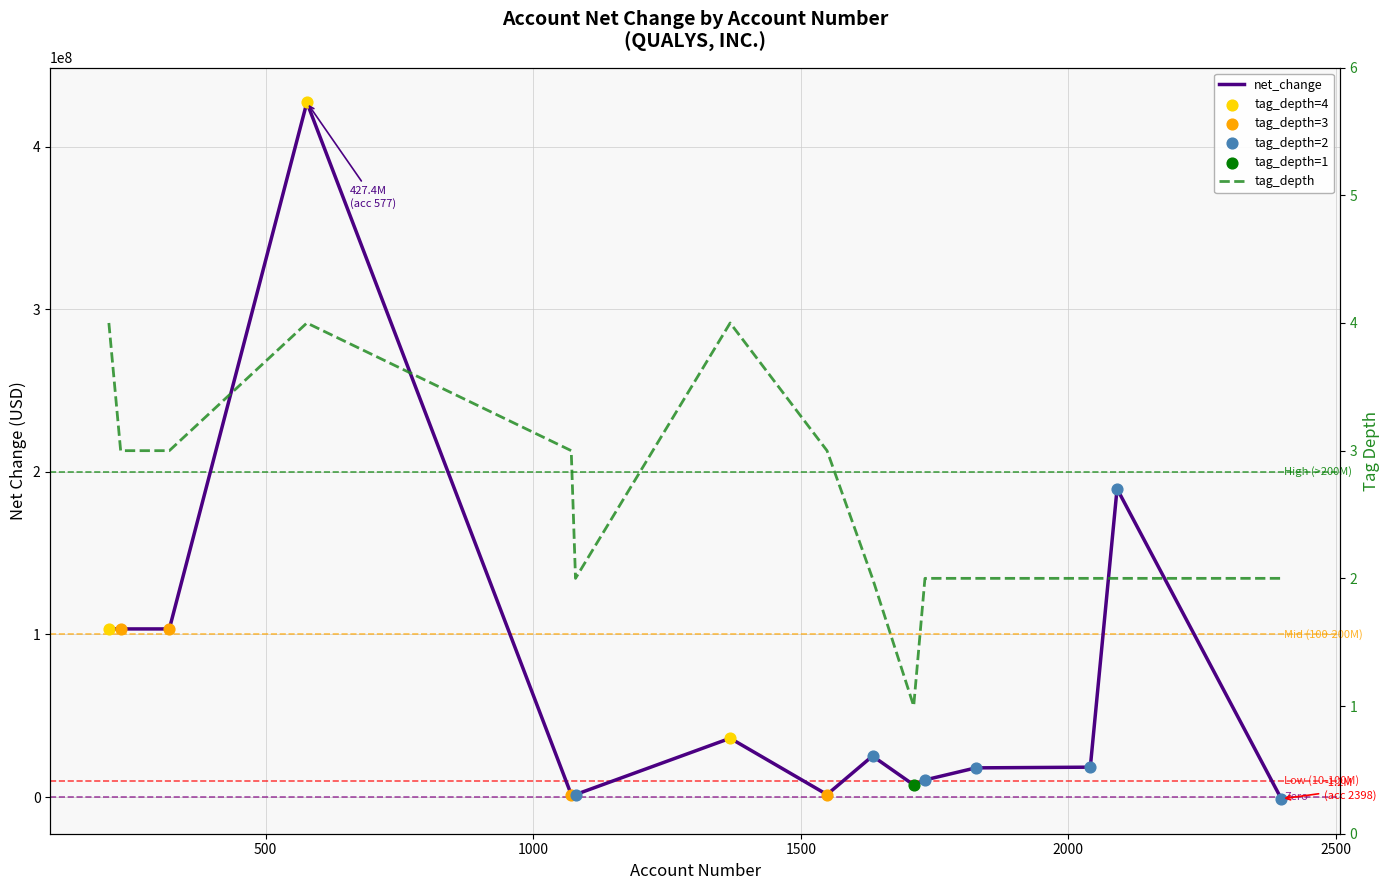

Which series contains the lowest Y value?

net_change